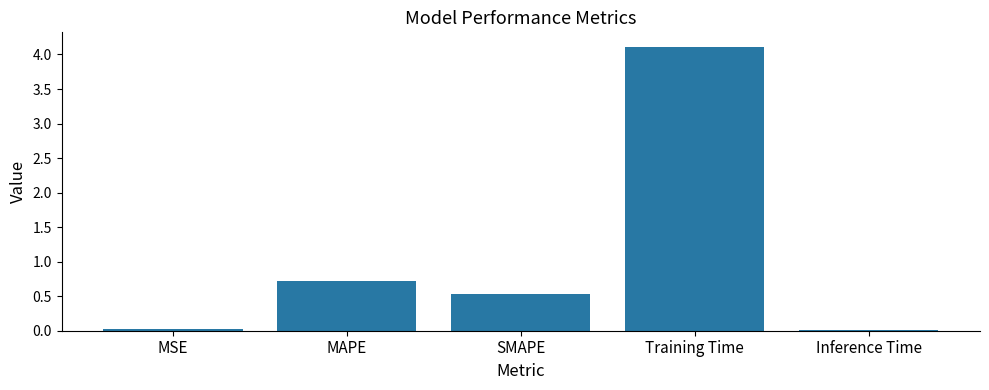

What is the maximum value shown in the chart?

4.1